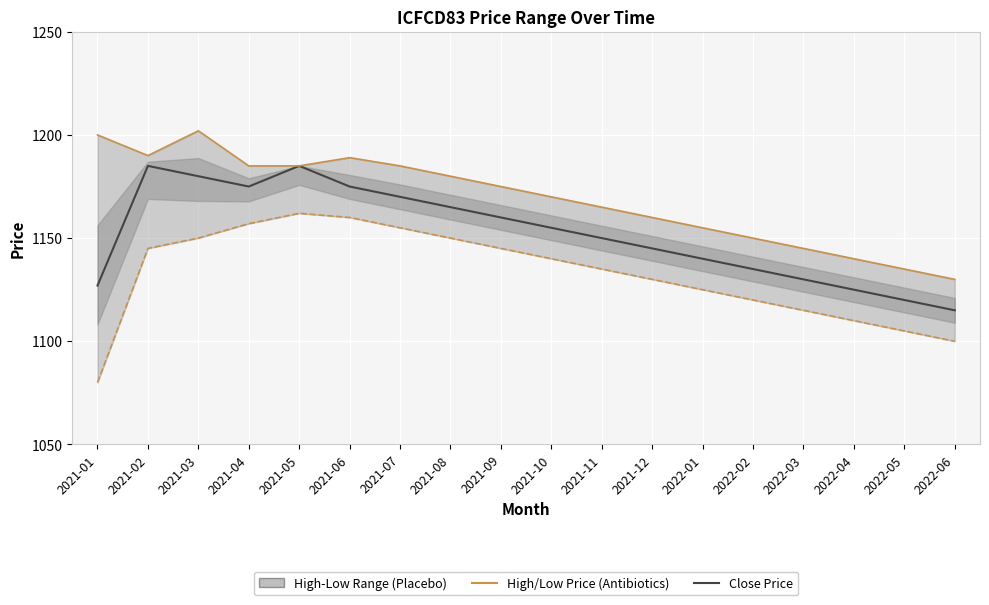

How many values in the Low Price (Antibiotics style) series exceed 1140?

8